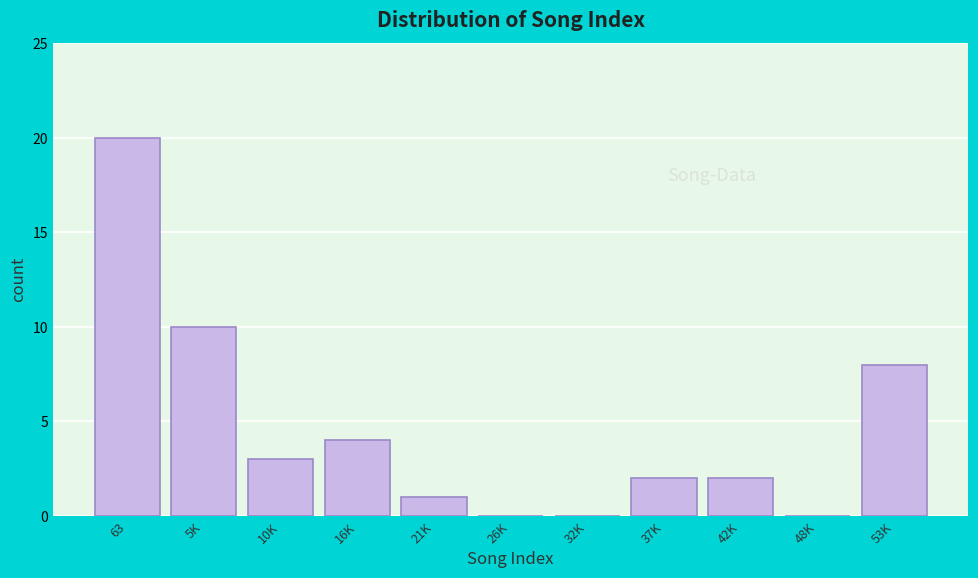

Reading left to right, what are all the values shown in this chart?

63=20	5K=10	10K=3	16K=4	21K=1	26K=0	32K=0	37K=2	42K=2	48K=0	53K=8